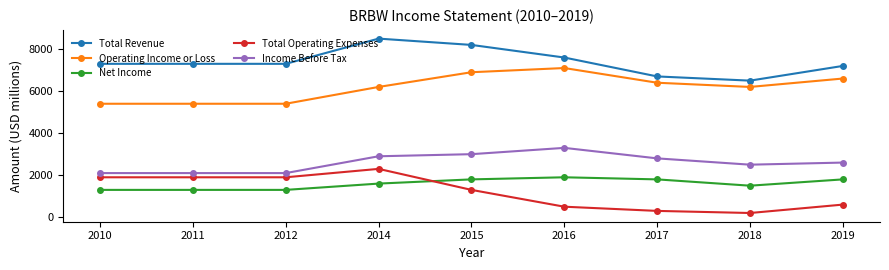

True or false: Net Income and Total Operating Expenses cross at least once.

True